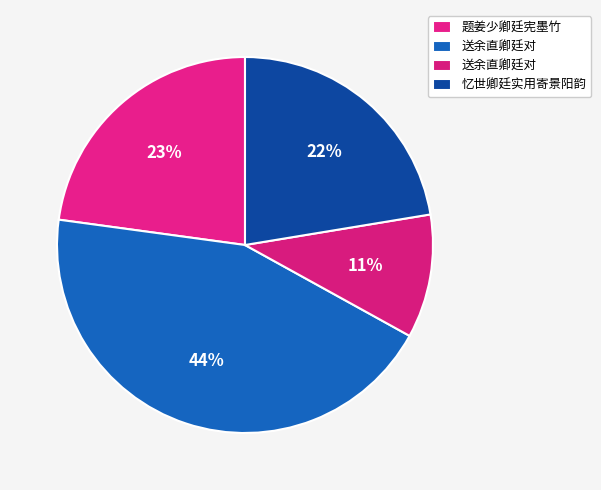

Which slice is the largest?

送余直卿廷对